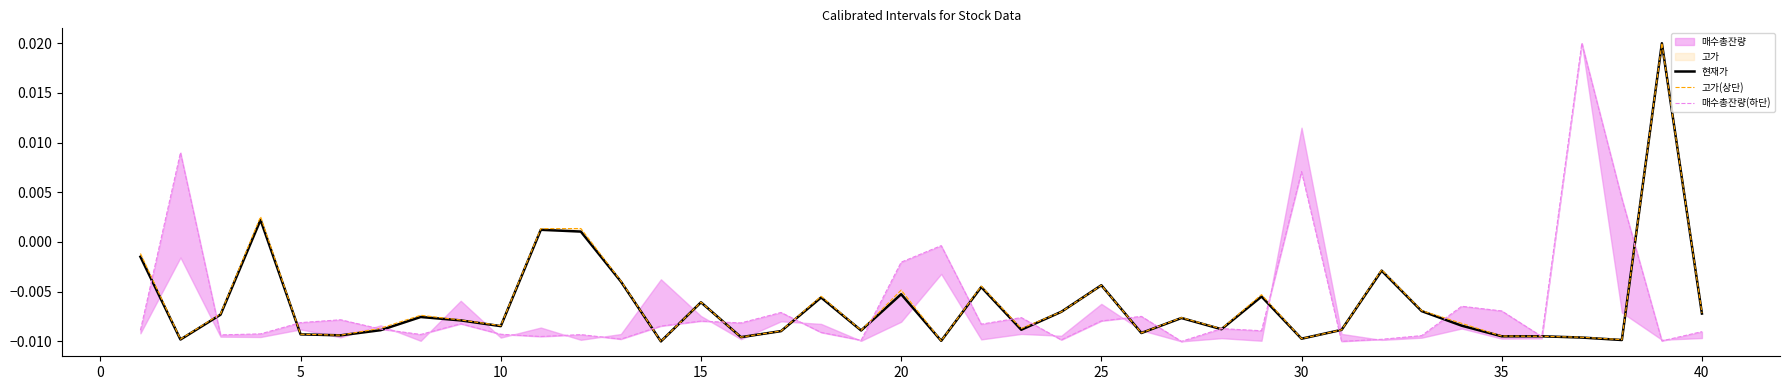

Is this an area chart (filled region under the line)?

No